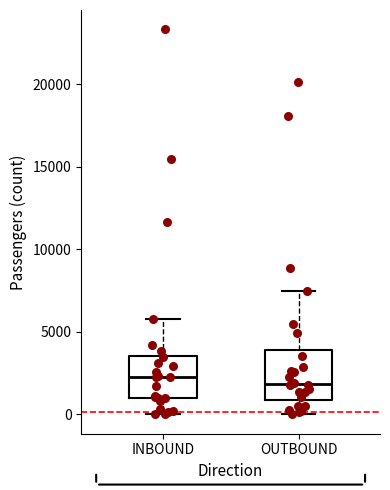

Reading left to right, transcribe this box plot: for each box, give where its median line is, the range the box spans, and where its two whiskers end, as read against the y-axis. The values are not printed on the chart, so give them approximately, as read against the axis.

INBOUND: median 2500, box 1000 to 3500, whiskers 0 to 6000
OUTBOUND: median 2000, box 1000 to 4000, whiskers 0 to 7500